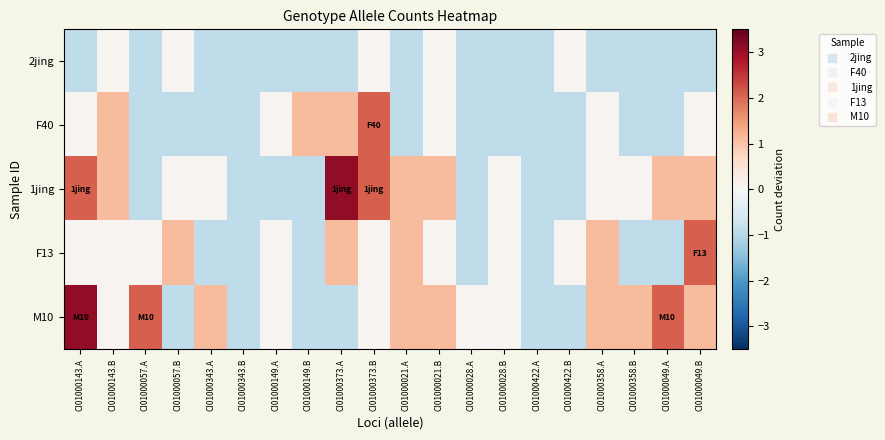

Which category has the lowest value across all series?

CI01000143.A